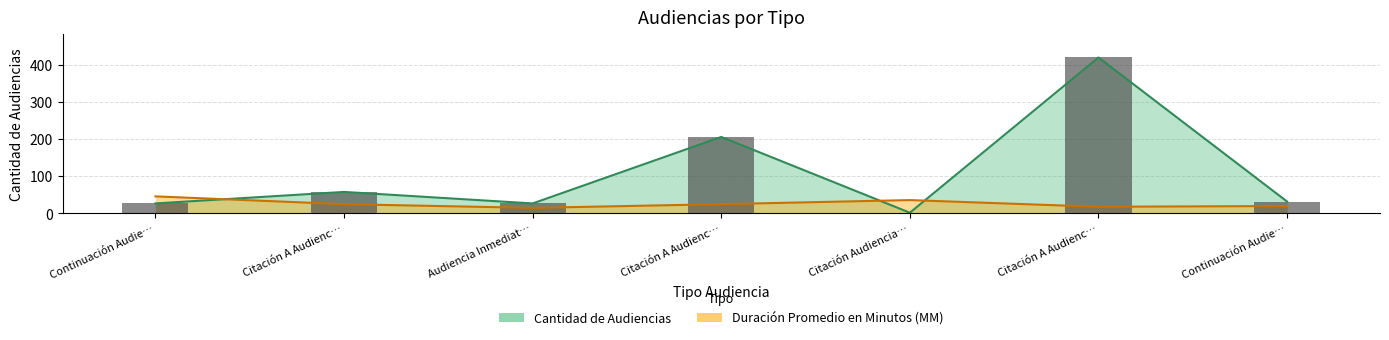

Which series has the widest spread of values?

Cantidad de Audiencias